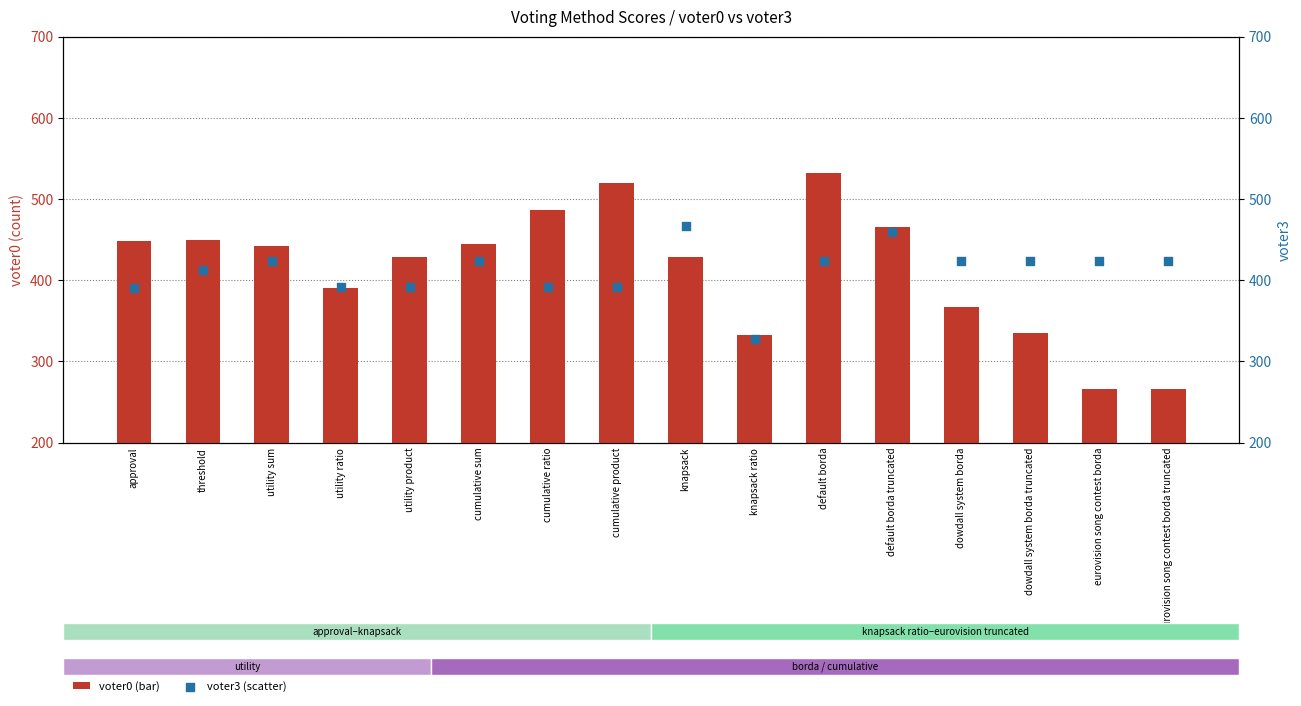

Which series reaches the maximum Y coordinate?

voter0